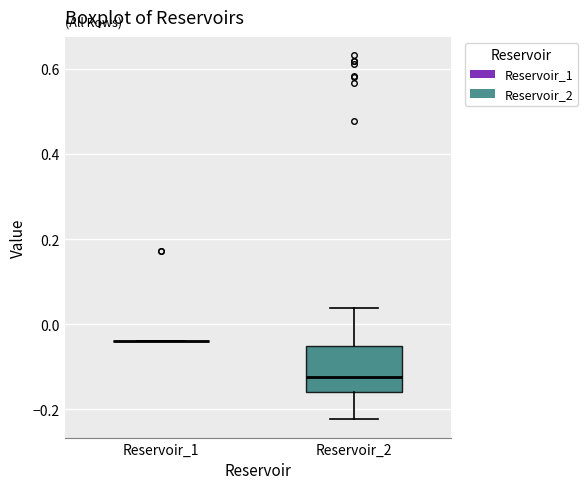

Reading left to right, read every box against the y-axis: the position of its median line, the range the box covers, and the ends of its whiskers. The values are not printed on the chart, so give them approximately, as read against the axis.

Reservoir_1: box collapsed to a line at -0.04, whiskers -0.04 to -0.04
Reservoir_2: median -0.12, box -0.16 to -0.06, whiskers -0.22 to 0.04